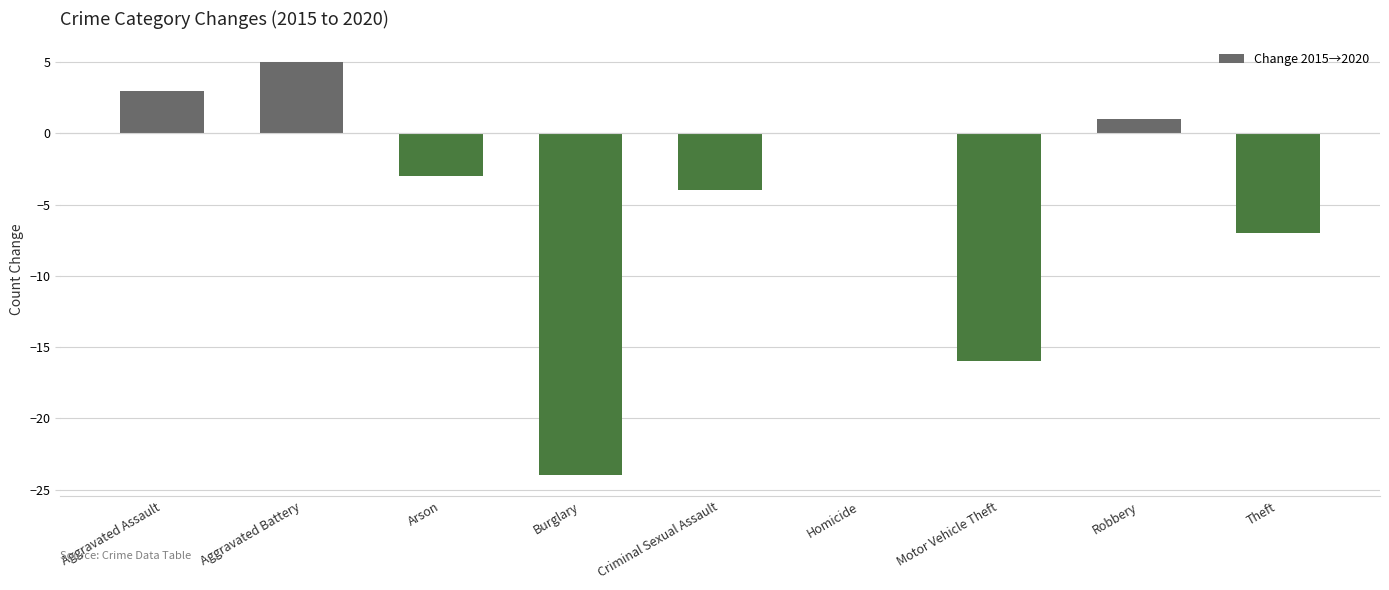

True or false: the data shows -4 at Criminal Sexual Assault.

True